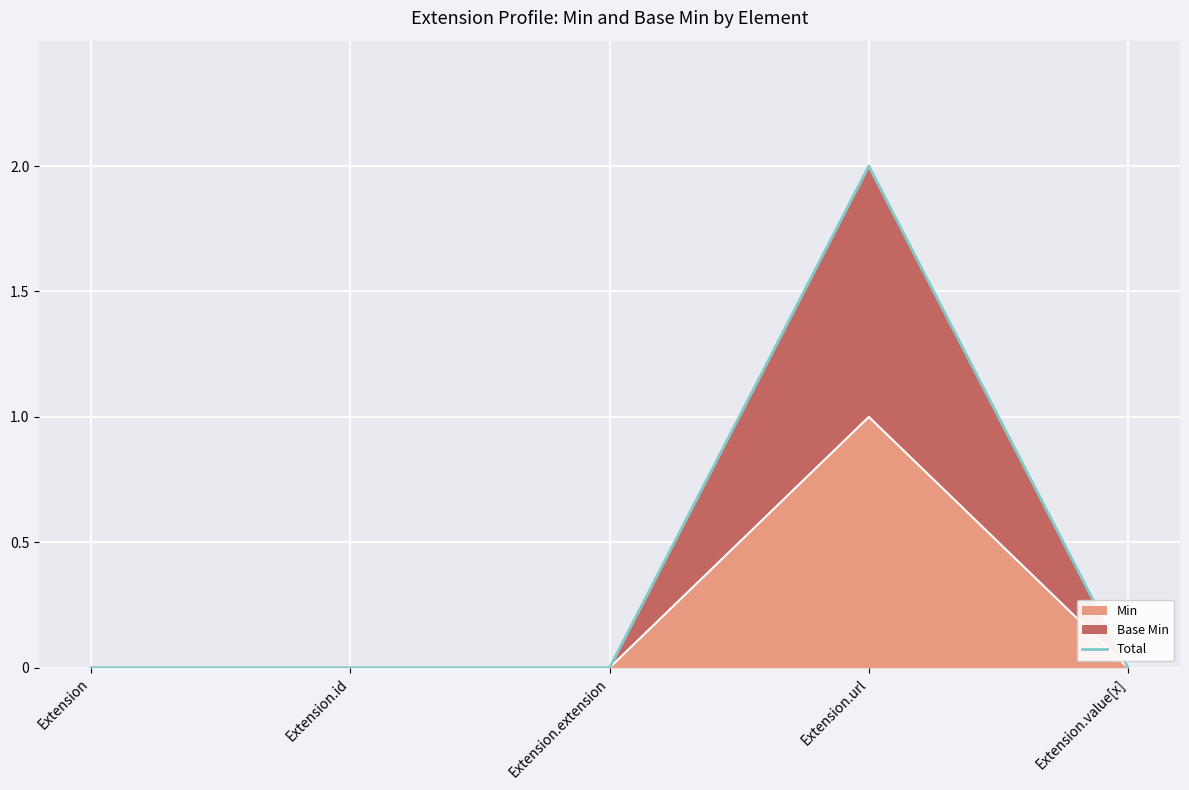

What is the difference between the maximum and minimum values?

2